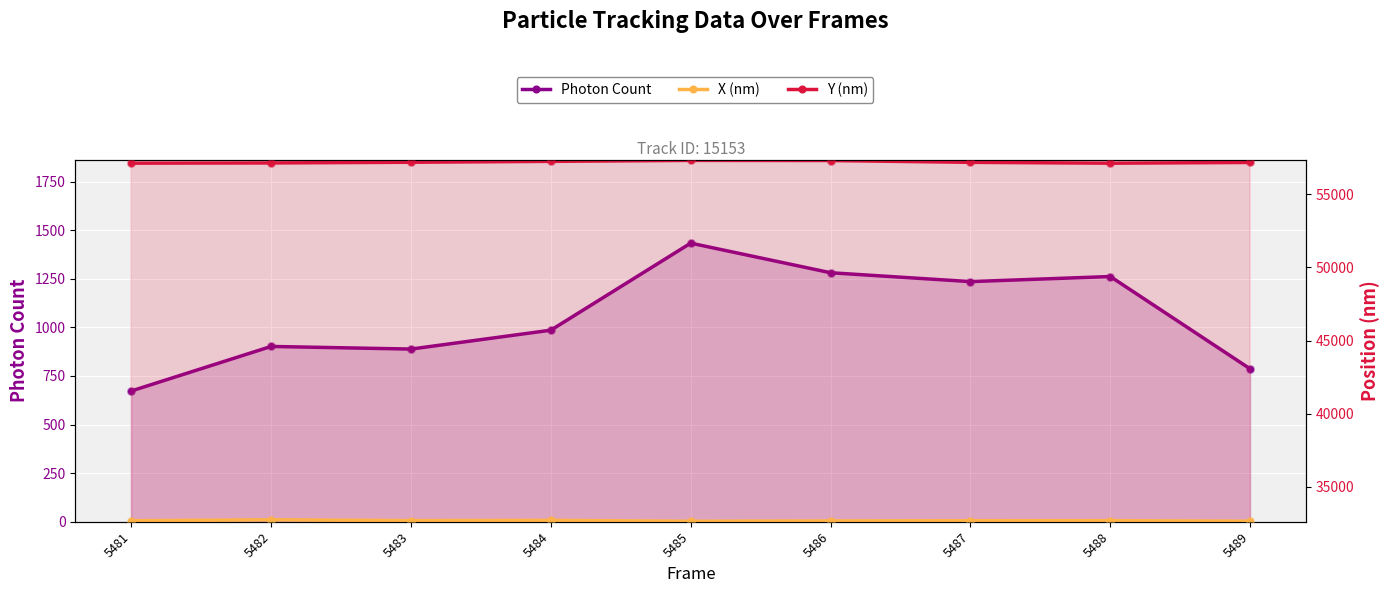

What are all the series names shown in the legend?

Photon Count, X (nm), Y (nm)